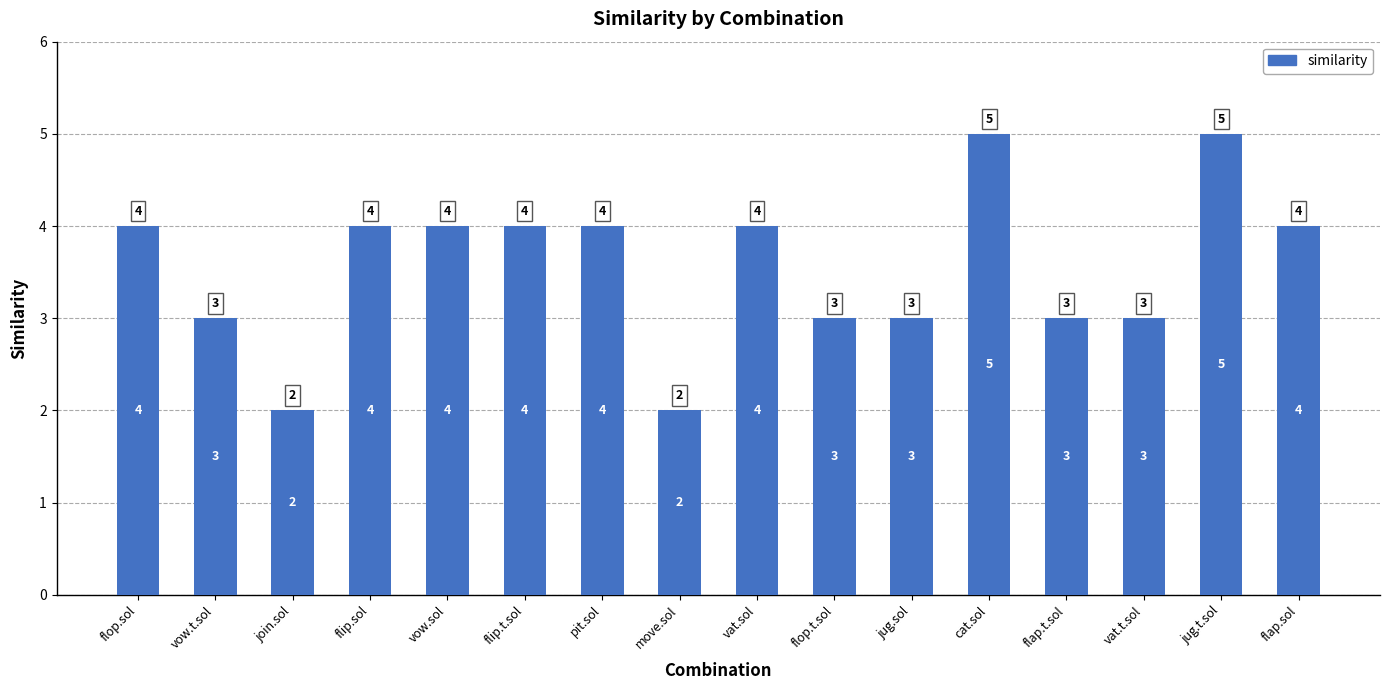

What is the difference between the maximum and minimum values?

3